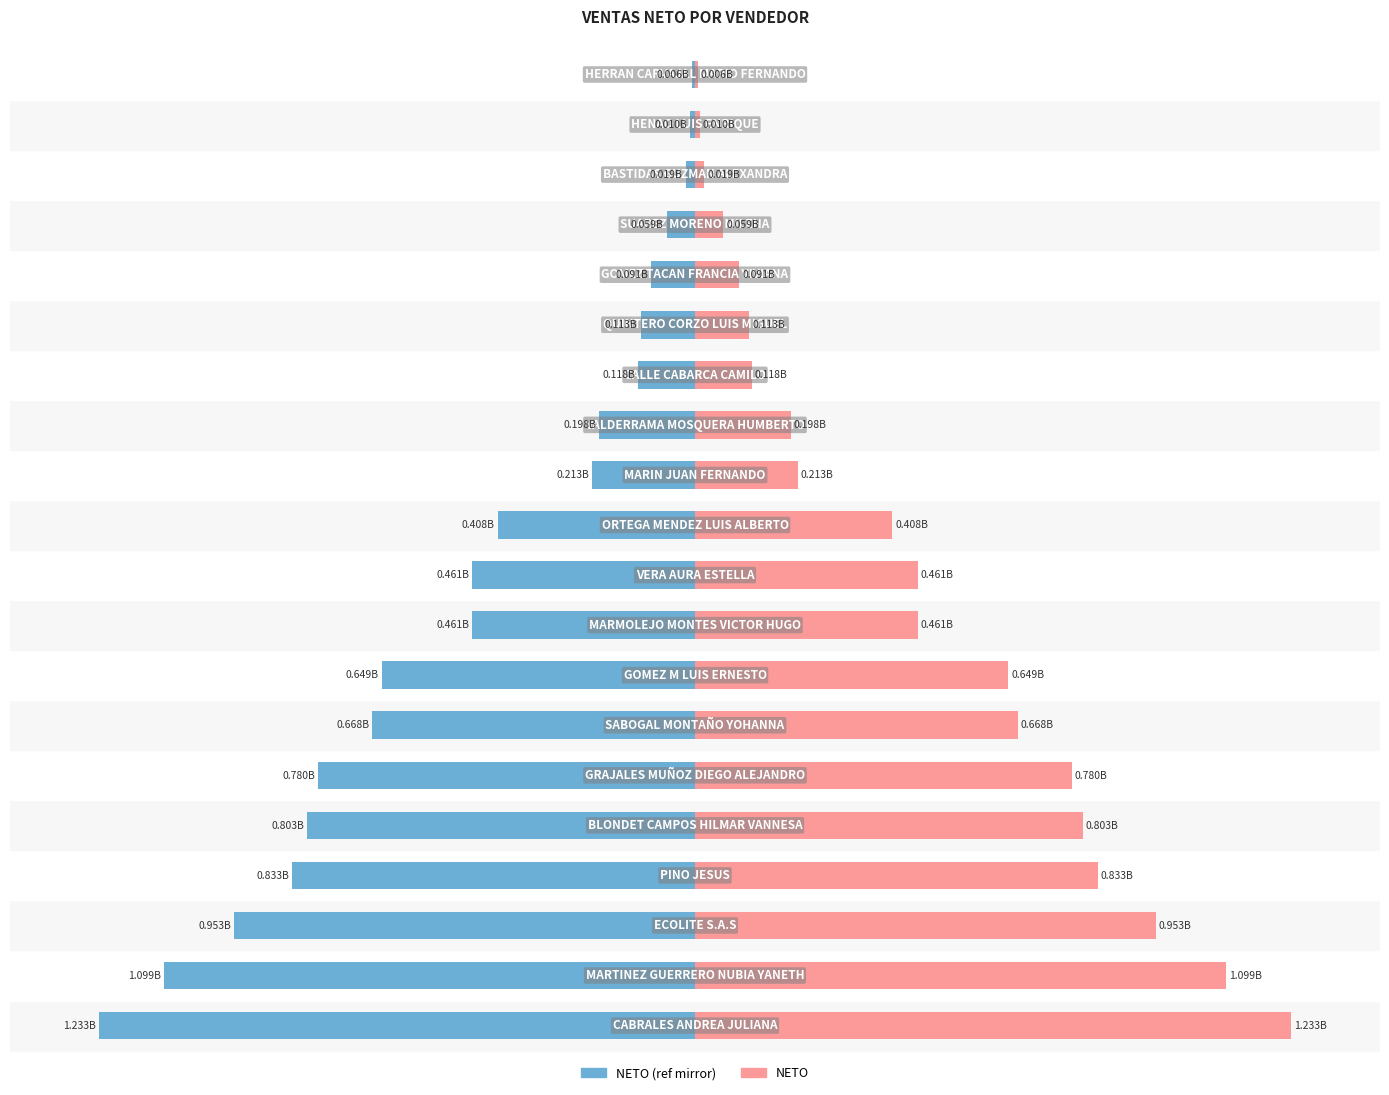

How many categories are shown in the chart?

20